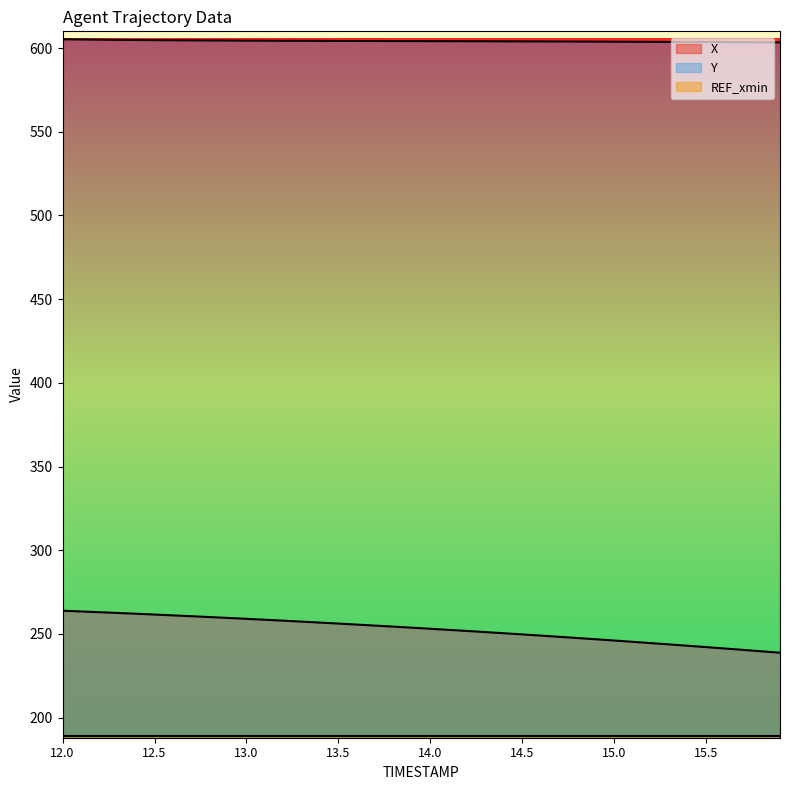

True or false: Y has more than 0 interior local peaks.

False